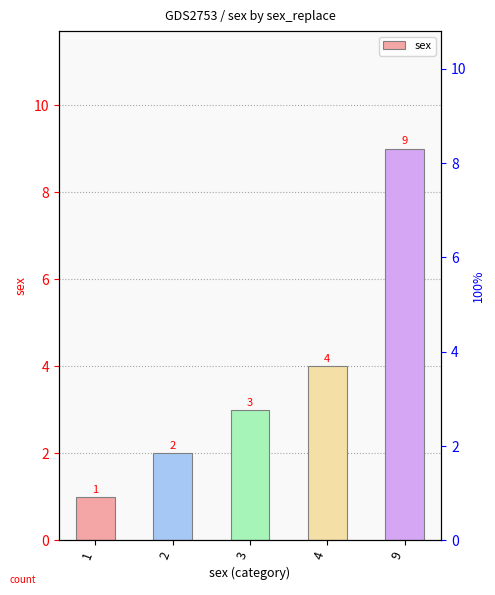

Reading left to right, extract all data points from this chart.

1=1	2=2	3=3	4=4	9=9